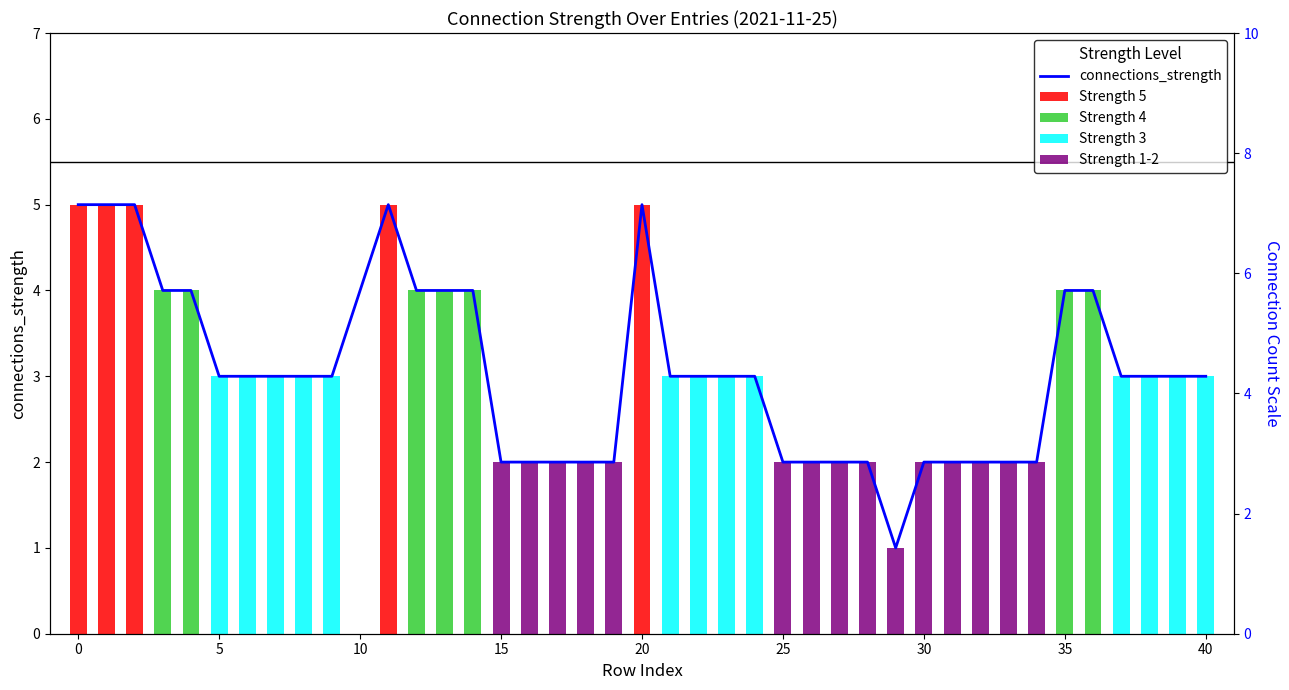

Reading left to right, what are all the values shown in this chart?

5	5	5	4	4	3	3	3	3	3	5	4	4	4	2	2	2	2	2	5	3	3	3	3	2	2	2	2	1	2	2	2	2	2	4	4	3	3	3	3